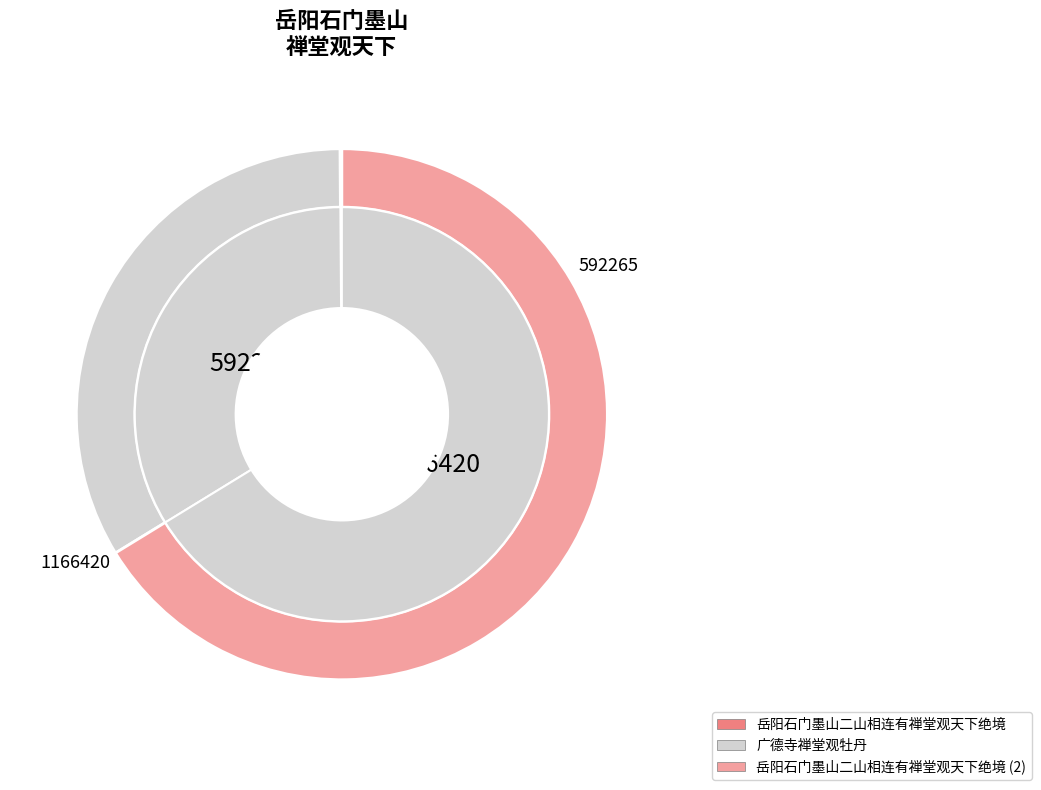

Count the number of slices in the pie.

3